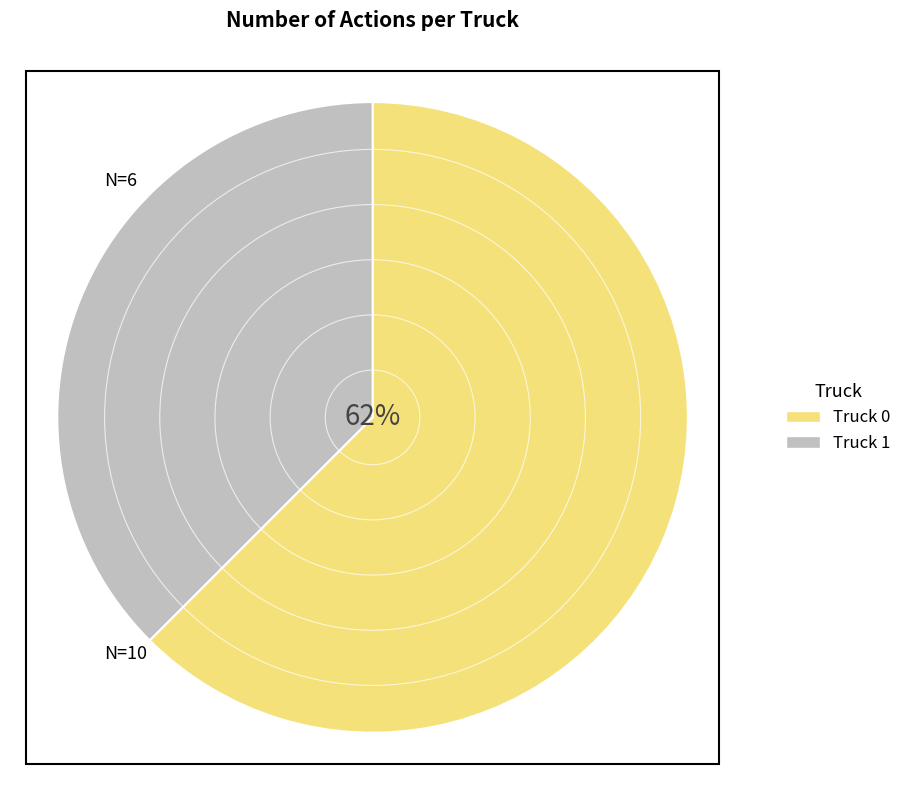

Combined, do Truck 0 and Truck 1 account for over 50%?

Yes